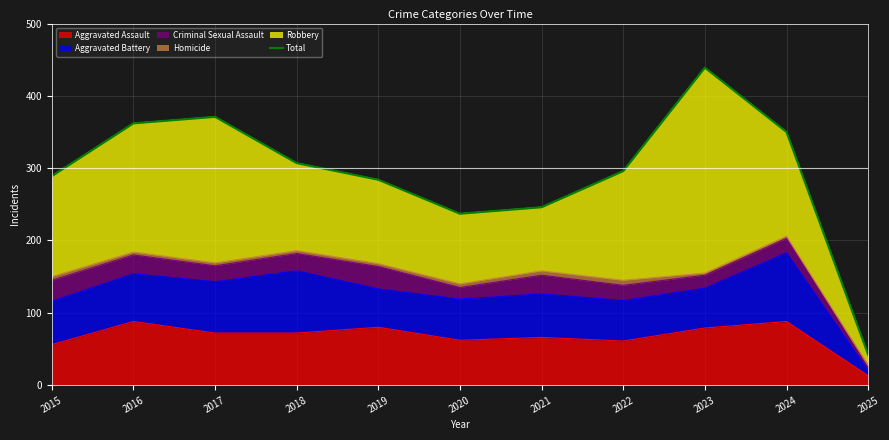

Where is the first local minimum?

2020